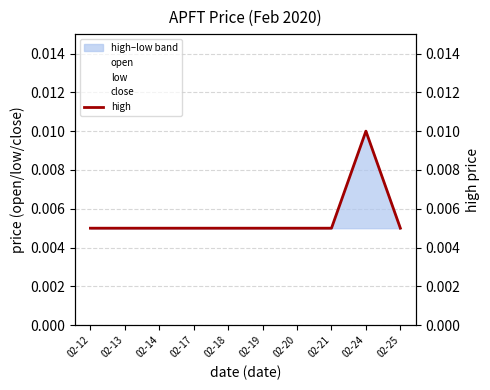

True or false: close and open cross at least once.

False